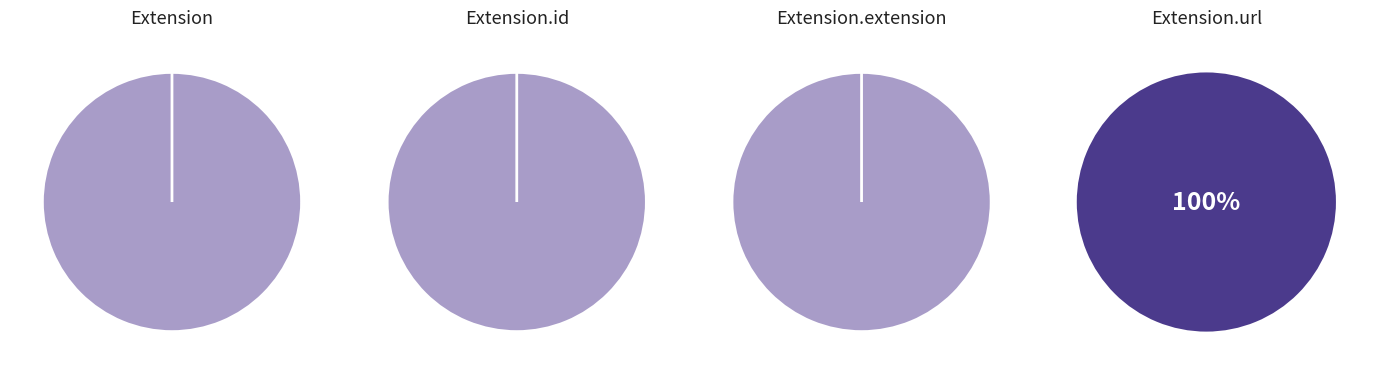

Which series changed the most between Extension and Extension.id?

Extension